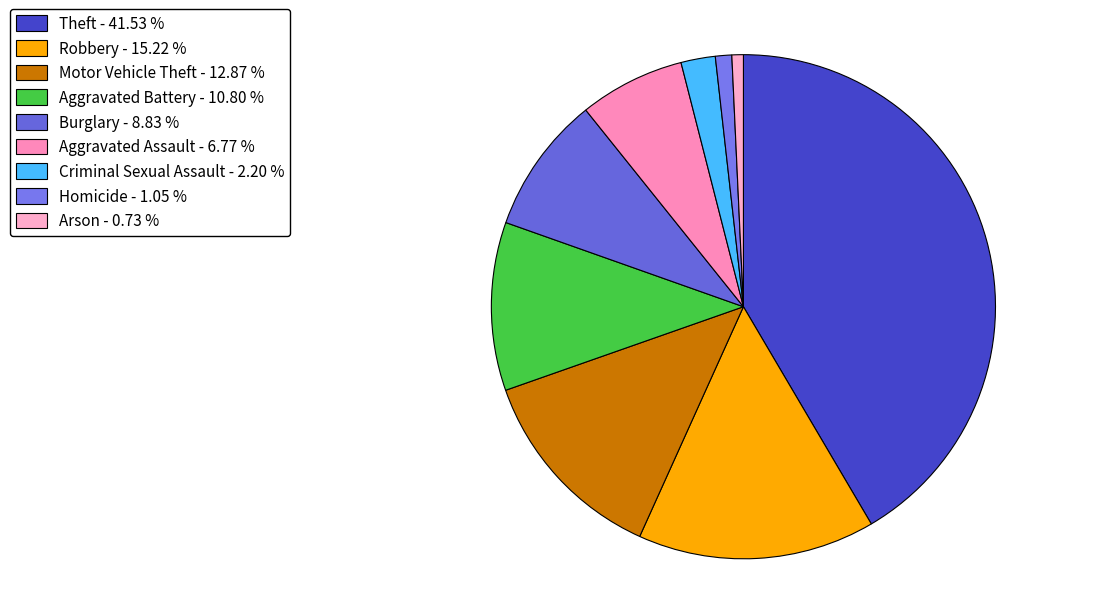

Count the number of slices in the pie.

9